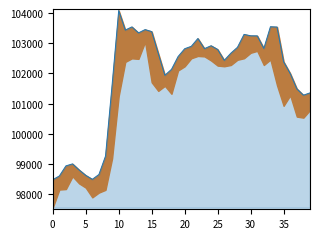

At which label does the data first exceed 102672?

10